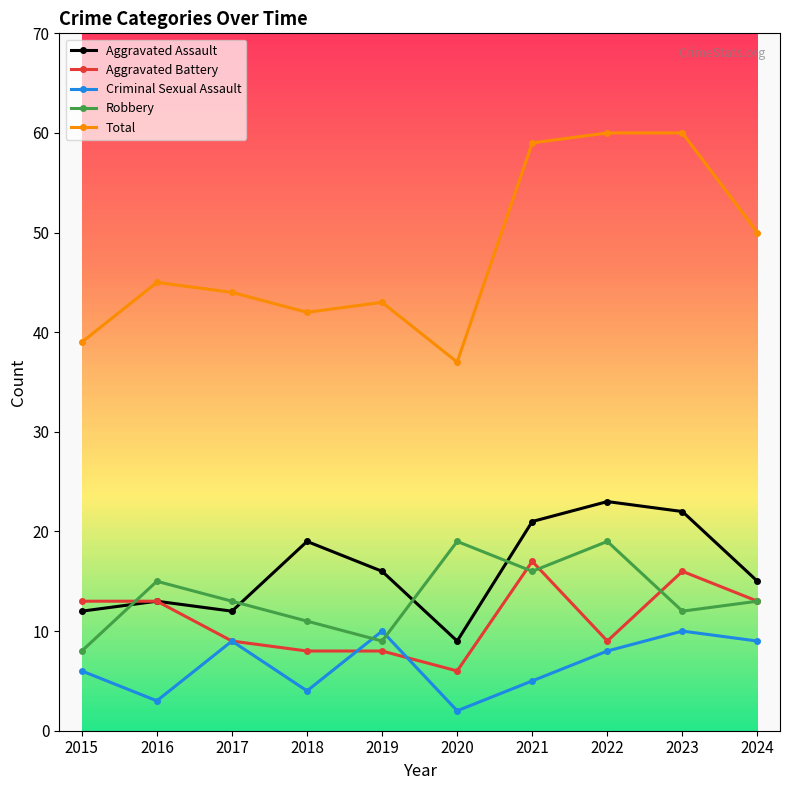

True or false: Aggravated Battery and Total intersect in this chart.

False